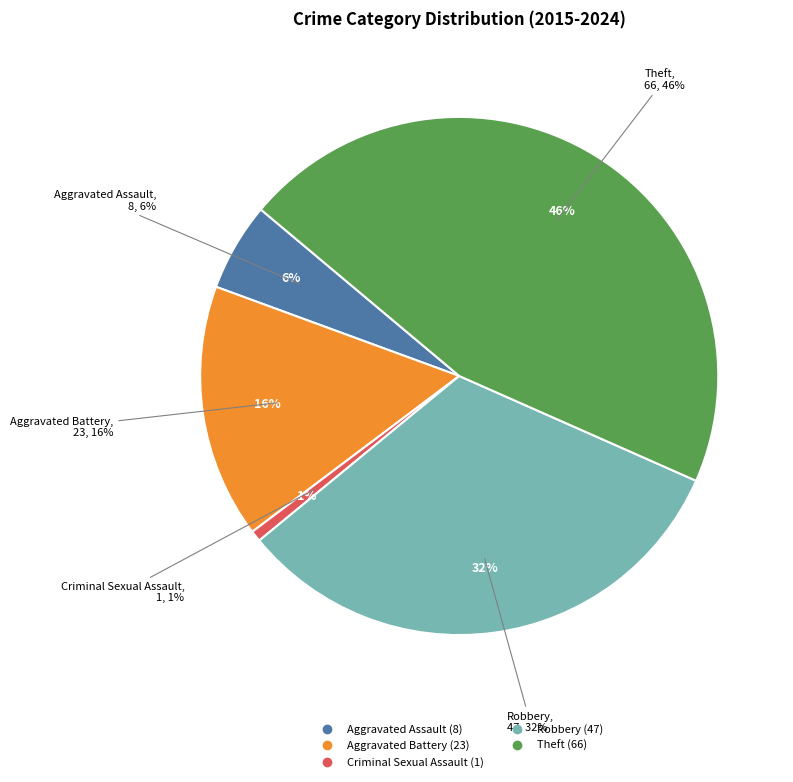

What is the change in value from Criminal Sexual Assault to Robbery?

+46